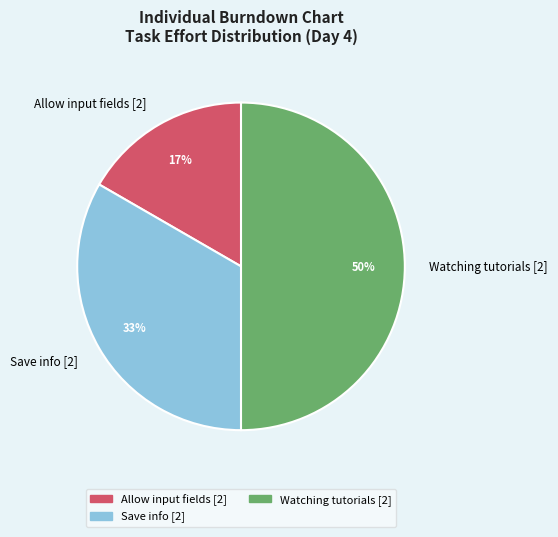

How many slices are in this pie chart?

3